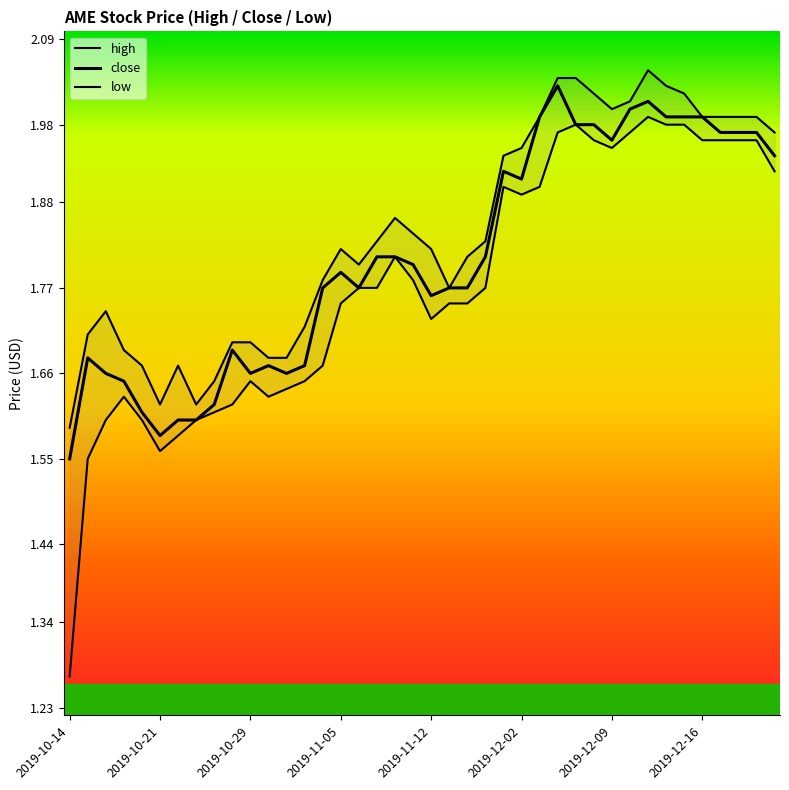

Between 2019-12-16 and 2019-10-21, which is larger?

2019-12-16